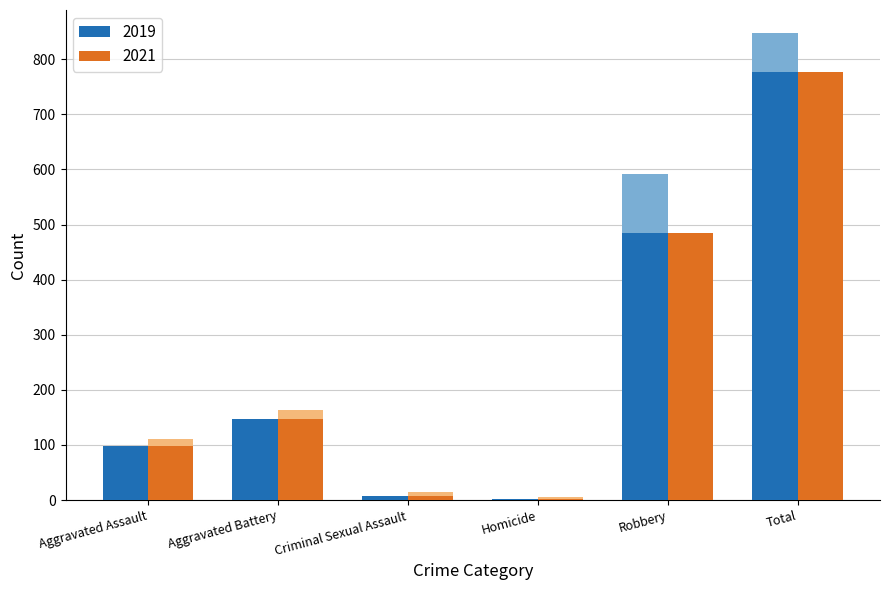

What is the average value of the 2019 series?

253